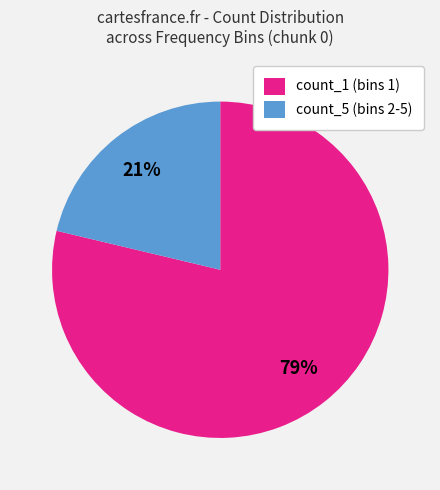

Combined, do count_1 (bins 1) and count_5 (bins 2-5) account for over 50%?

Yes